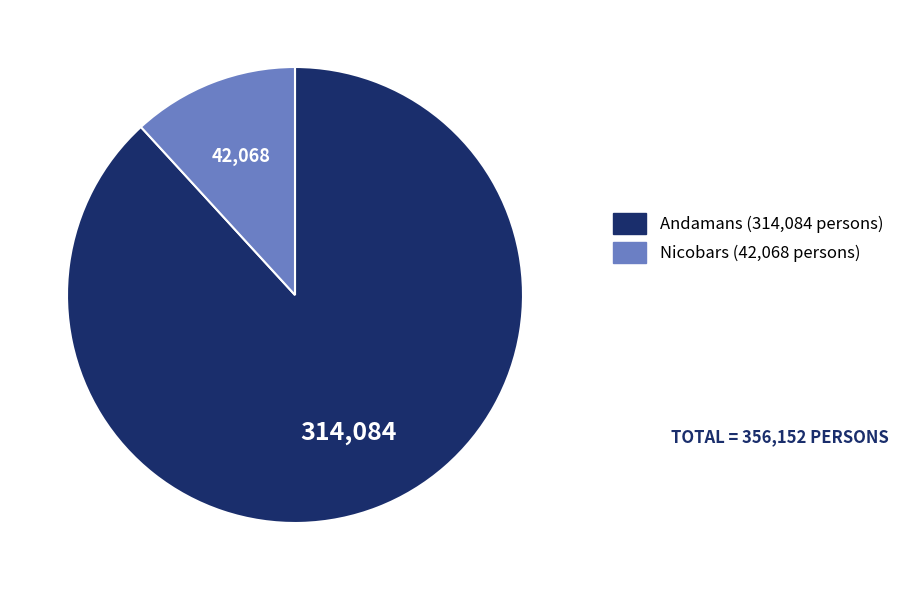

Which slice is the largest?

Andamans